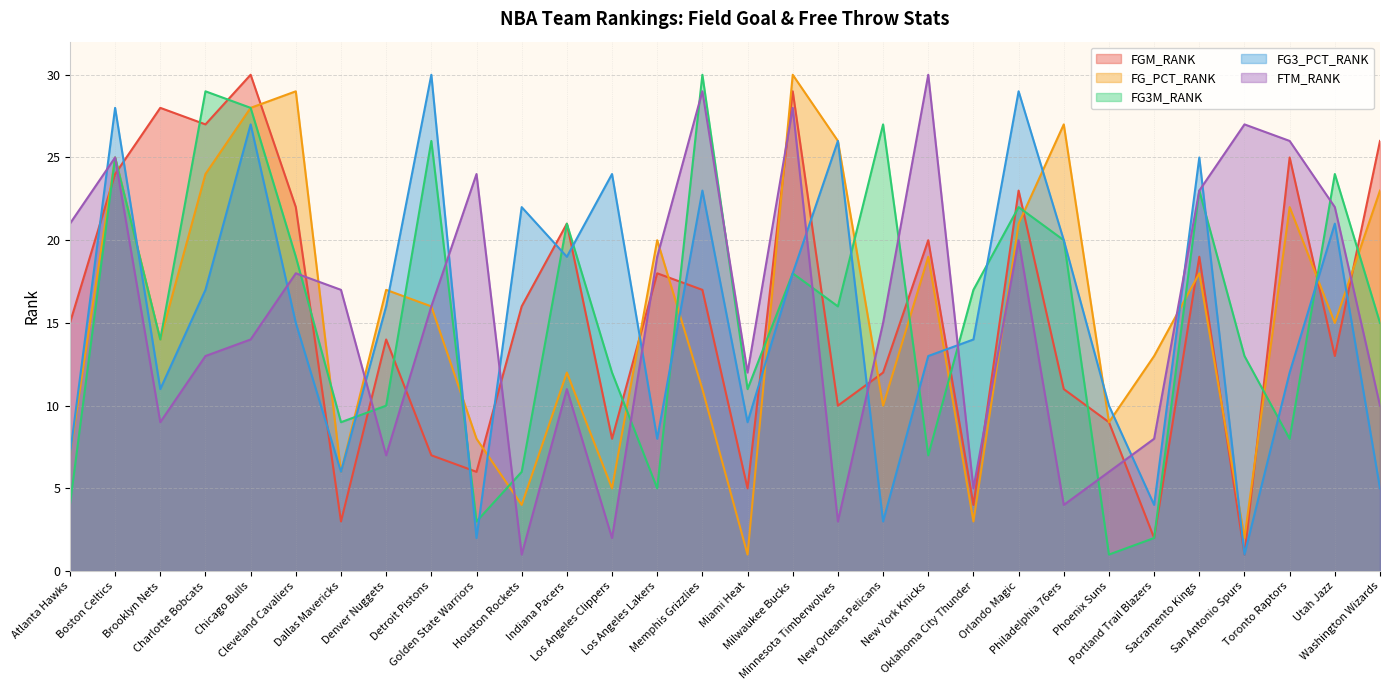

Reading left to right, list all the values displayed in this chart.

FGM_RANK: 15	24	28	27	30	22	3	14	7	6	16	21	8	18	17	5	29	10	12	20	4	23	11	9	2	19	1	25	13	26
FG_PCT_RANK: 7	25	14	24	28	29	6	17	16	8	4	12	5	20	11	1	30	26	10	19	3	21	27	9	13	18	2	22	15	23
FG3M_RANK: 4	25	14	29	28	19	9	10	26	3	6	21	12	5	30	11	18	16	27	7	17	22	20	1	2	23	13	8	24	15
FG3_PCT_RANK: 7	28	11	17	27	15	6	16	30	2	22	19	24	8	23	9	18	26	3	13	14	29	20	10	4	25	1	12	21	5
FTM_RANK: 21	25	9	13	14	18	17	7	16	24	1	11	2	19	29	12	28	3	15	30	5	20	4	6	8	23	27	26	22	10